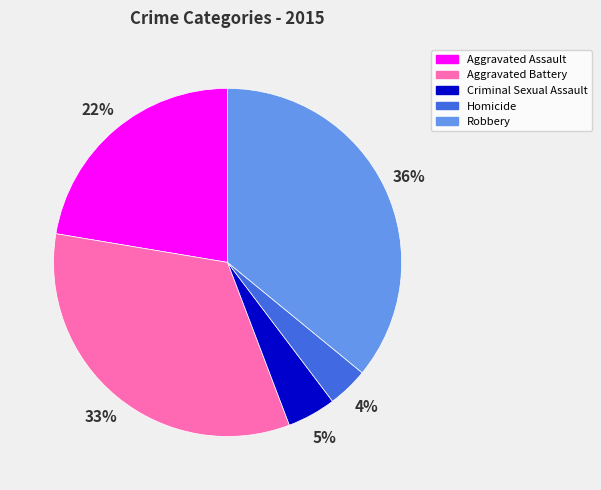

Combined, do Aggravated Assault and Homicide account for over 50%?

No